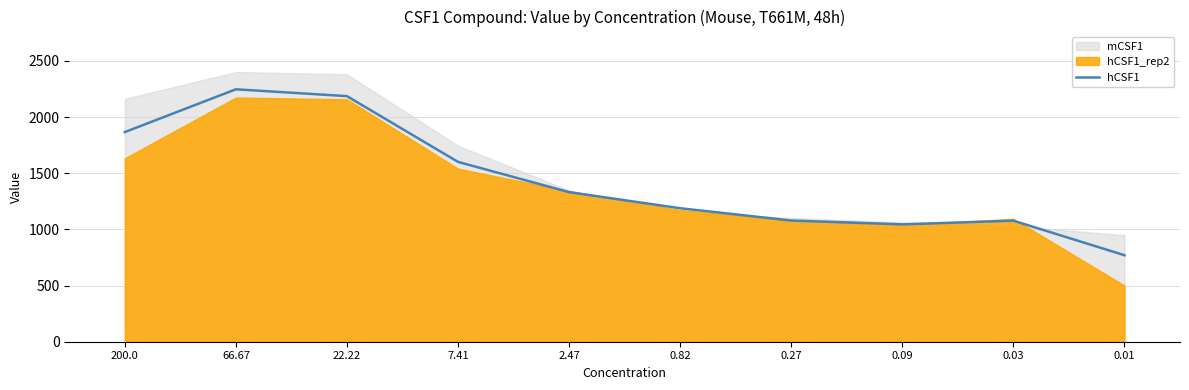

Between 0.03 and 66.67, which is larger?

66.67